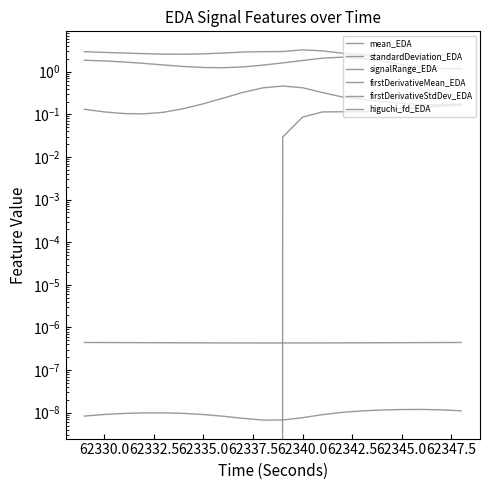

True or false: mean_EDA and higuchi_fd_EDA intersect in this chart.

False